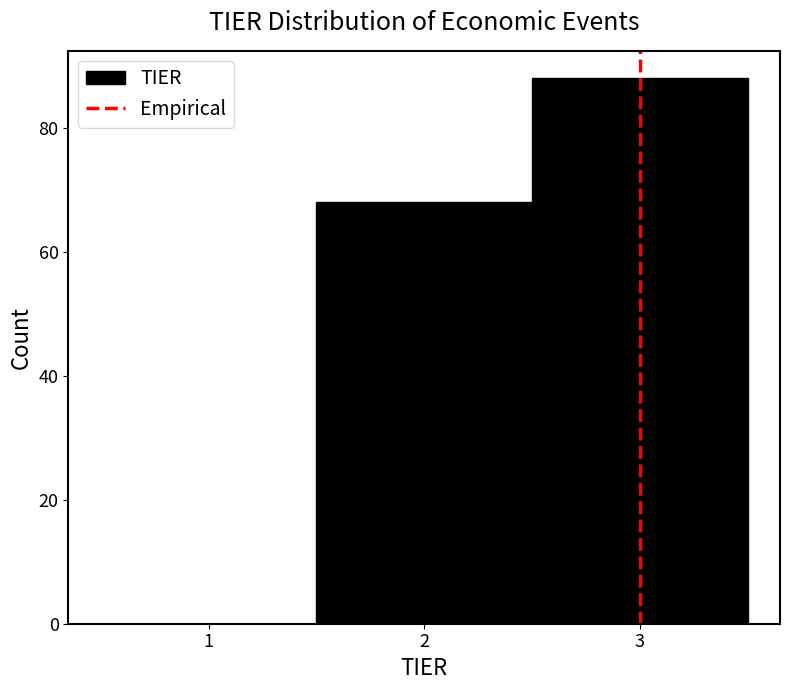

Which range on the x-axis has the tallest bar?

2.5 to 3.5